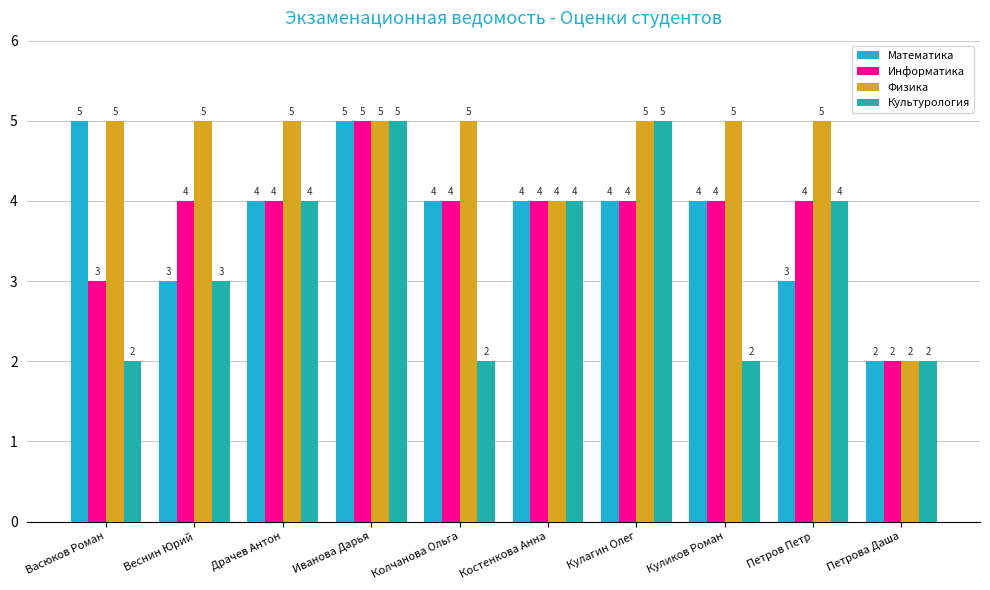

What are all the series names shown in the legend?

Математика, Информатика, Физика, Культурология